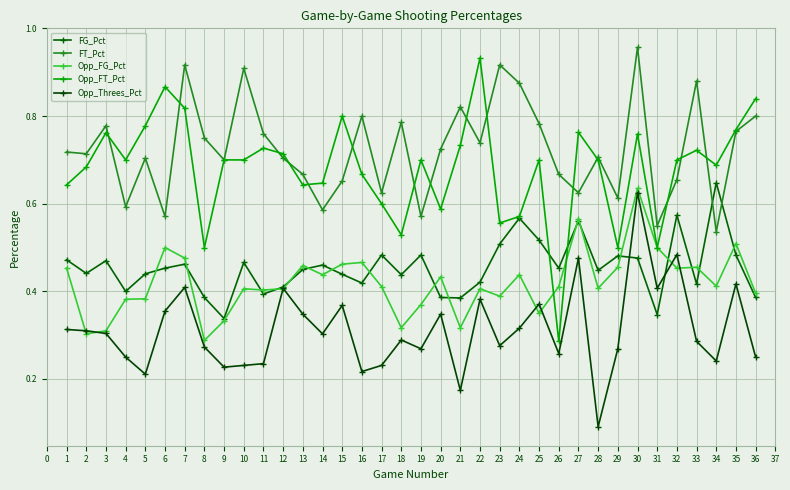

Reading left to right, transcribe all the data shown in this chart.

FG_Pct: 0.5	0.4	0.5	0.4	0.4	0.5	0.5	0.4	0.3	0.5	0.4	0.4	0.5	0.5	0.4	0.4	0.5	0.4	0.5	0.4	0.4	0.4	0.5	0.6	0.5	0.5	0.6	0.4	0.5	0.5	0.3	0.6	0.4	0.6	0.5	0.4
FT_Pct: 0.7	0.7	0.8	0.6	0.7	0.6	0.9	0.8	0.7	0.9	0.8	0.7	0.7	0.6	0.7	0.8	0.6	0.8	0.6	0.7	0.8	0.7	0.9	0.9	0.8	0.7	0.6	0.7	0.6	1.0	0.6	0.7	0.9	0.5	0.8	0.8
Opp_FG_Pct: 0.5	0.3	0.3	0.4	0.4	0.5	0.5	0.3	0.3	0.4	0.4	0.4	0.5	0.4	0.5	0.5	0.4	0.3	0.4	0.4	0.3	0.4	0.4	0.4	0.3	0.4	0.6	0.4	0.5	0.6	0.5	0.5	0.5	0.4	0.5	0.4
Opp_FT_Pct: 0.6	0.7	0.8	0.7	0.8	0.9	0.8	0.5	0.7	0.7	0.7	0.7	0.6	0.6	0.8	0.7	0.6	0.5	0.7	0.6	0.7	0.9	0.6	0.6	0.7	0.3	0.8	0.7	0.5	0.8	0.5	0.7	0.7	0.7	0.8	0.8
Opp_Threes_Pct: 0.3	0.3	0.3	0.2	0.2	0.4	0.4	0.3	0.2	0.2	0.2	0.4	0.3	0.3	0.4	0.2	0.2	0.3	0.3	0.3	0.2	0.4	0.3	0.3	0.4	0.3	0.5	0.1	0.3	0.6	0.4	0.5	0.3	0.2	0.4	0.2